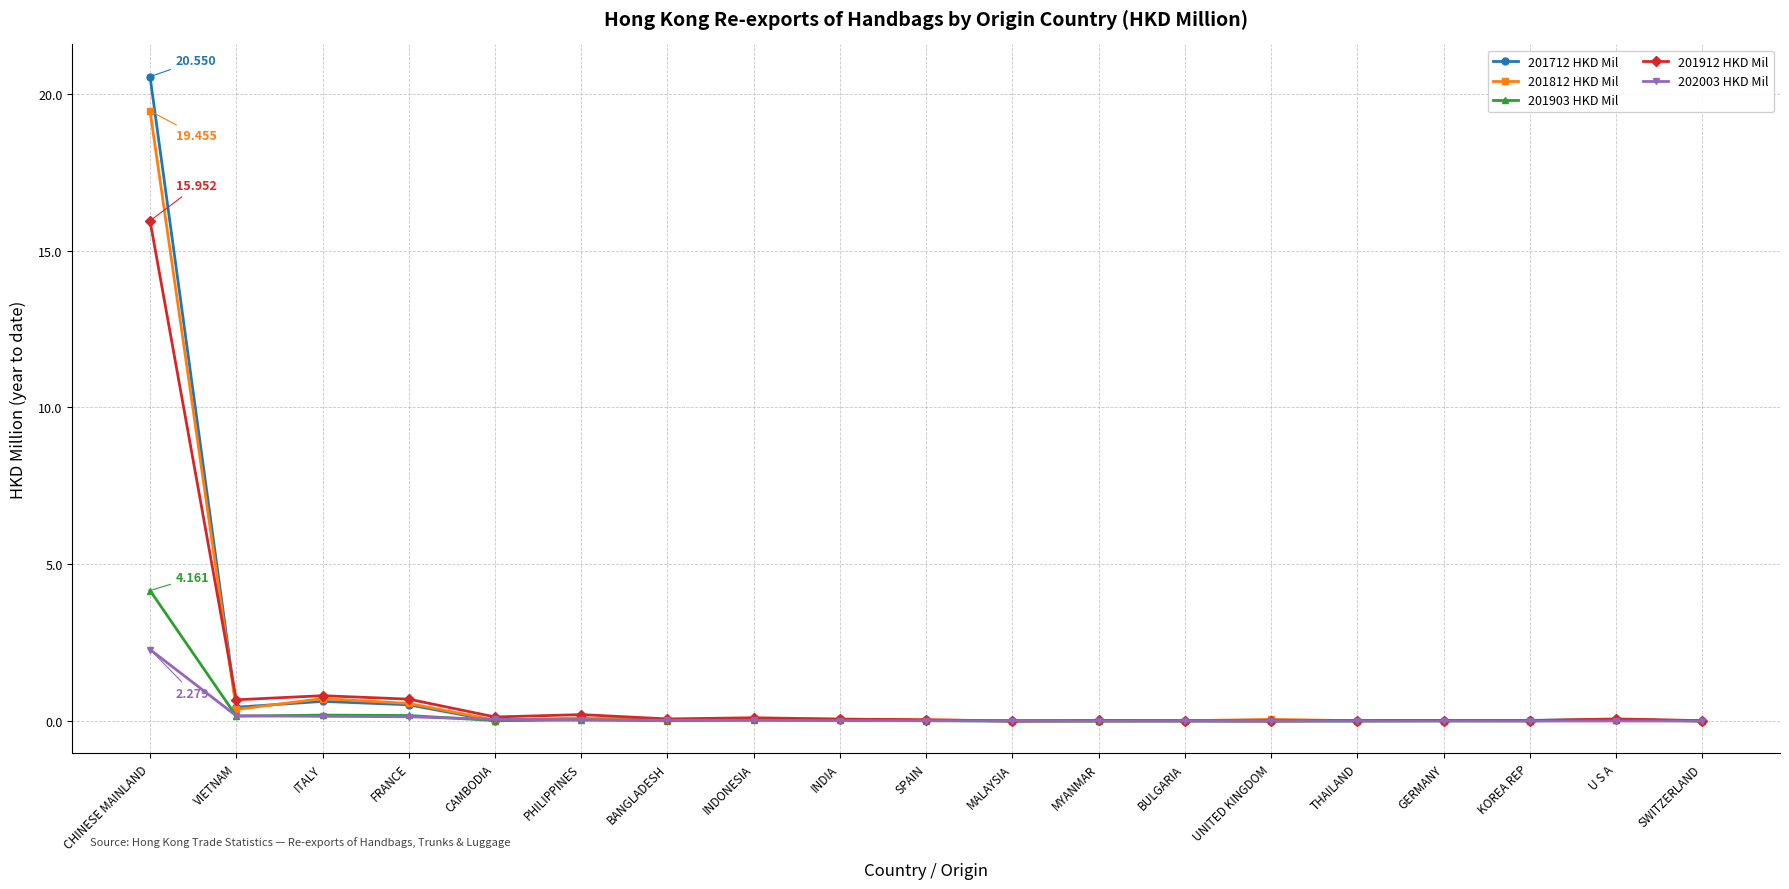

At which category does the chart reach its peak across all series?

CHINESE MAINLAND